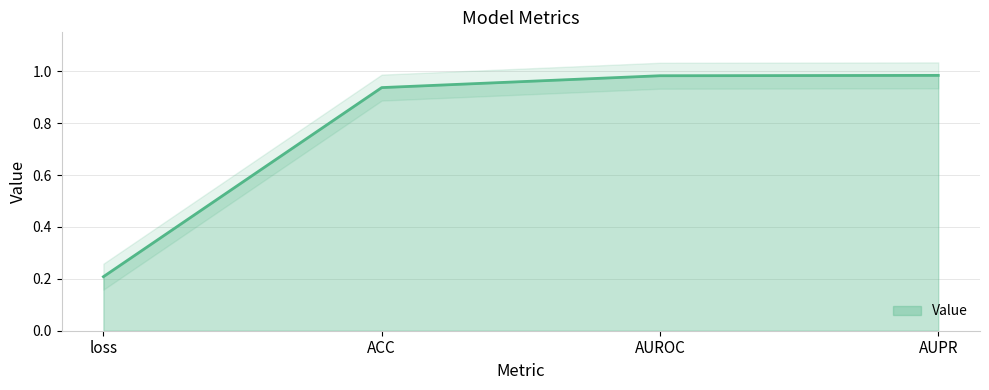

What is the change in value from loss to AUPR?

+0.8